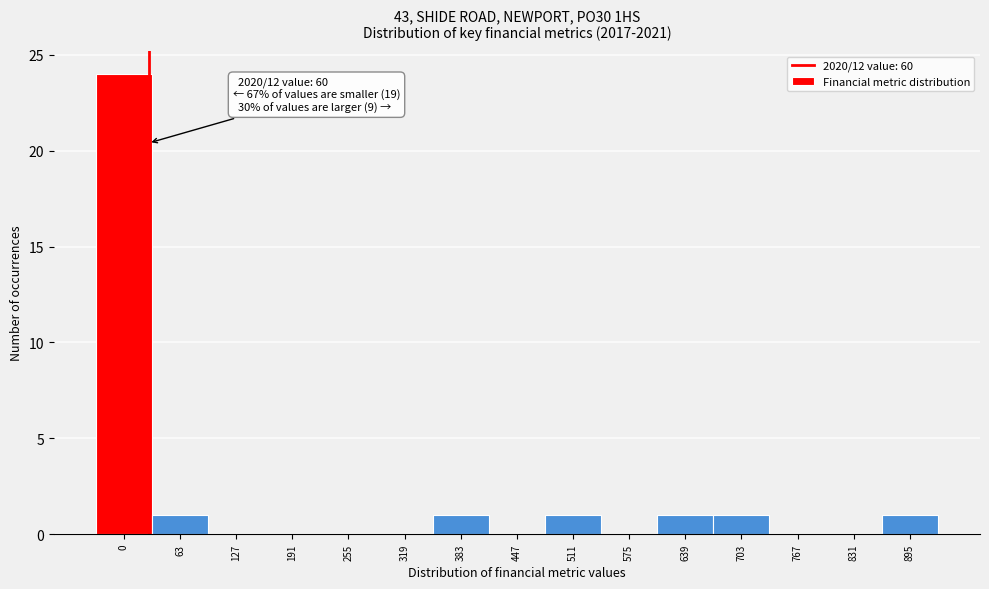

Reading left to right, what are all the values shown in this chart?

0=24	63=1	127=0	191=0	255=0	319=0	383=1	447=0	511=1	575=0	639=1	703=1	767=0	831=0	895=1